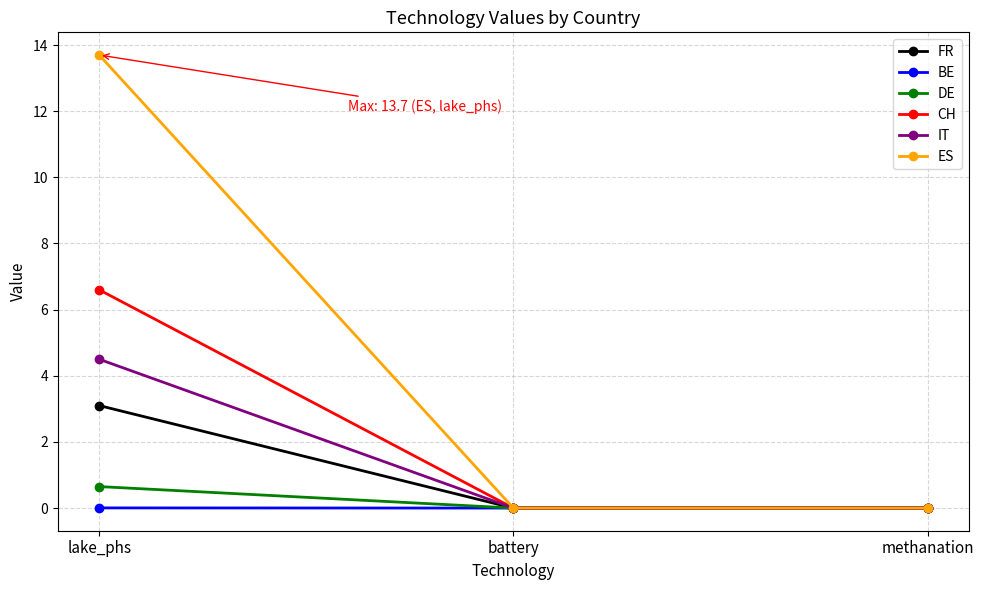

What is the label of the 3rd point from the right?

lake_phs